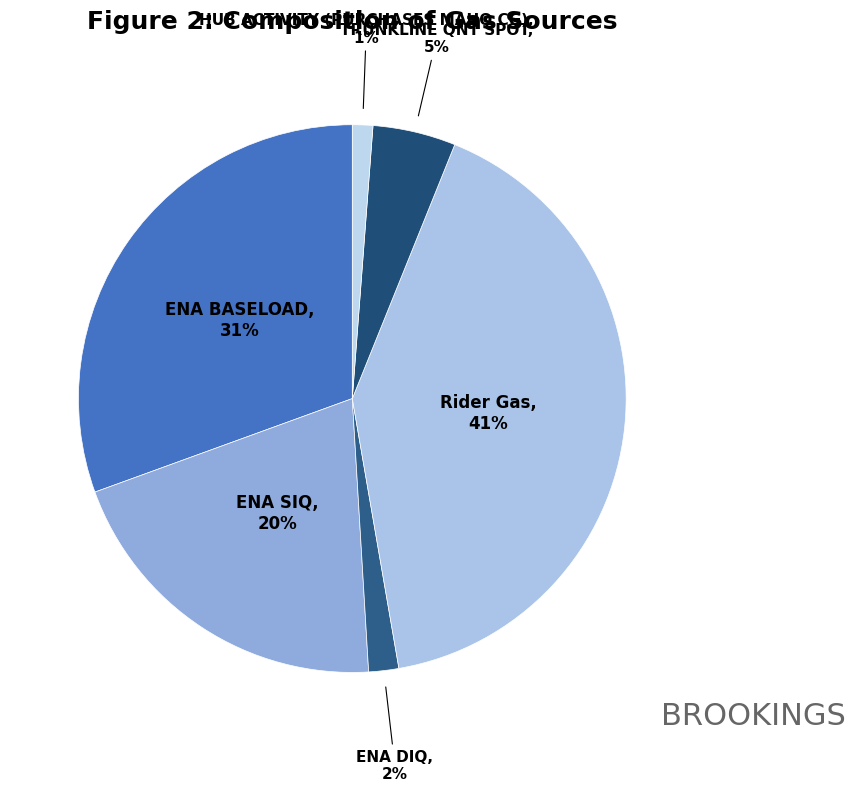

Is there any slice that represents more than half of the pie?

No